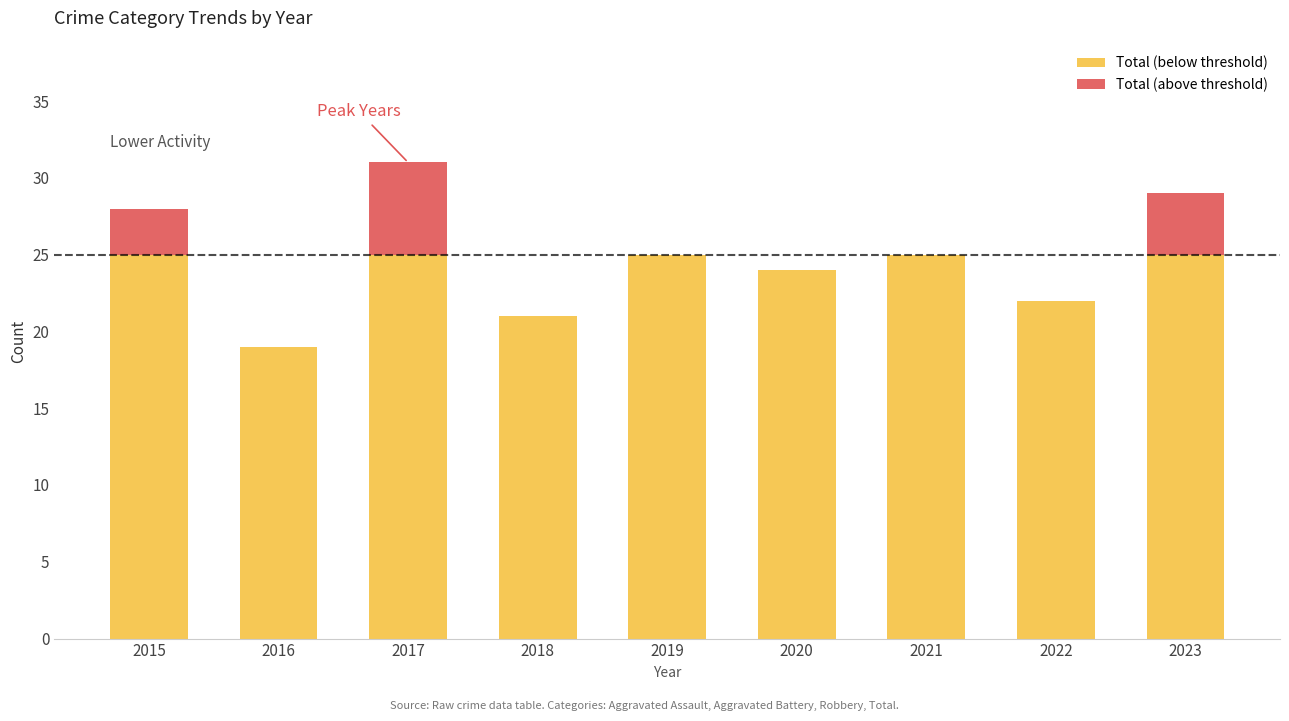

What is the total value across all series at 2016?

19